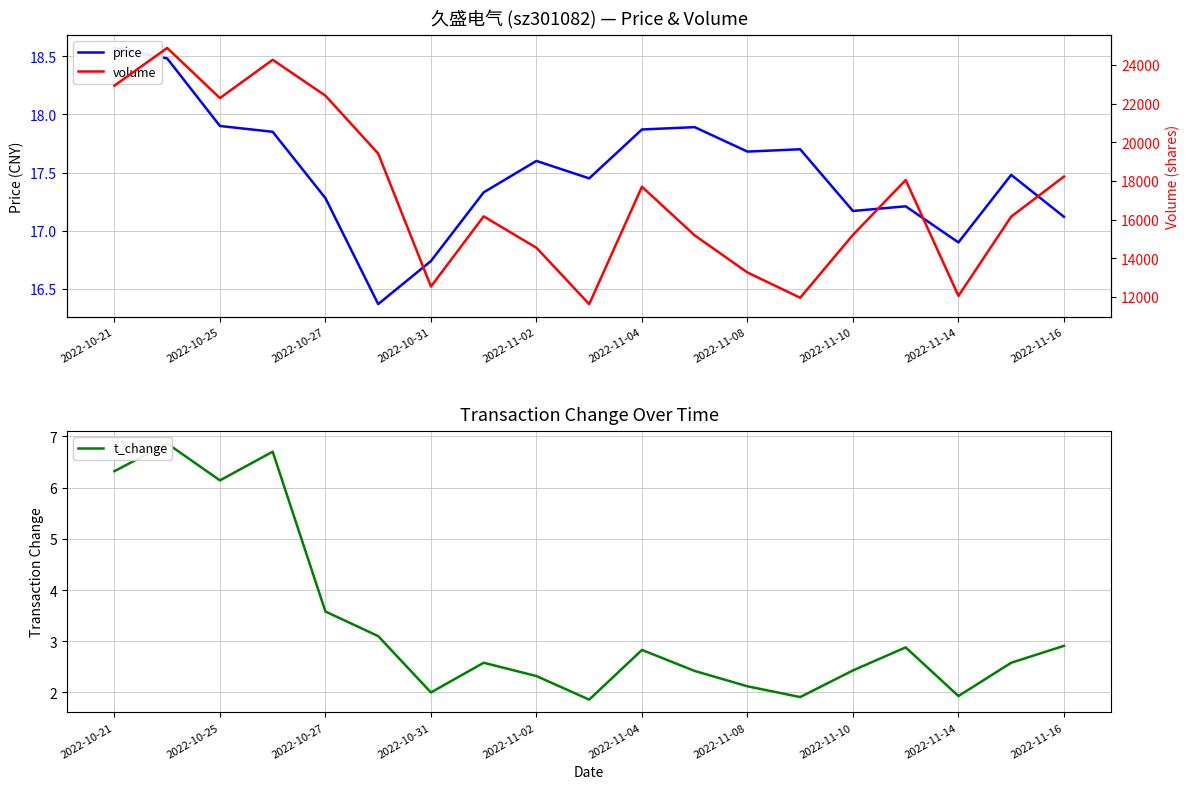

True or false: t_change and volume intersect in this chart.

False